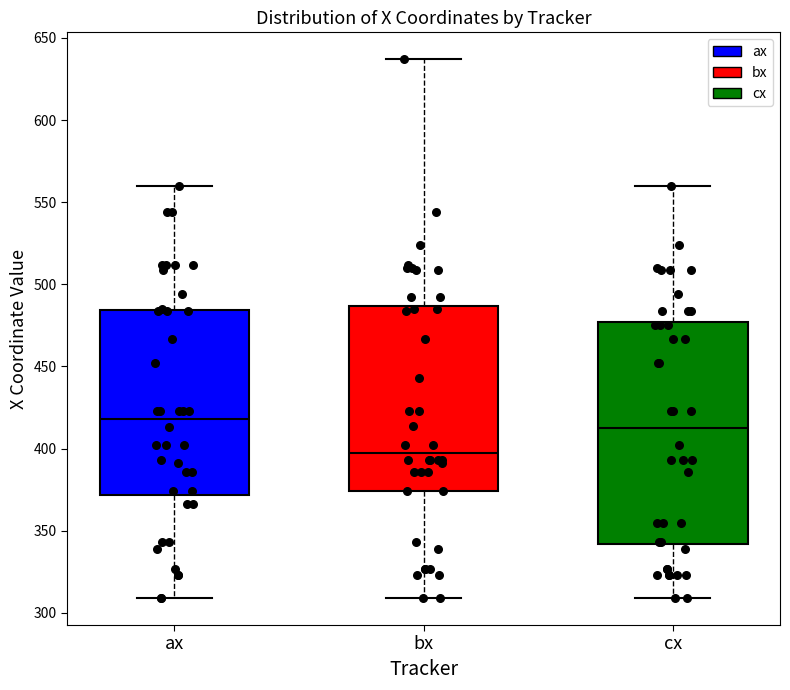

Which box's median line is the highest?

ax